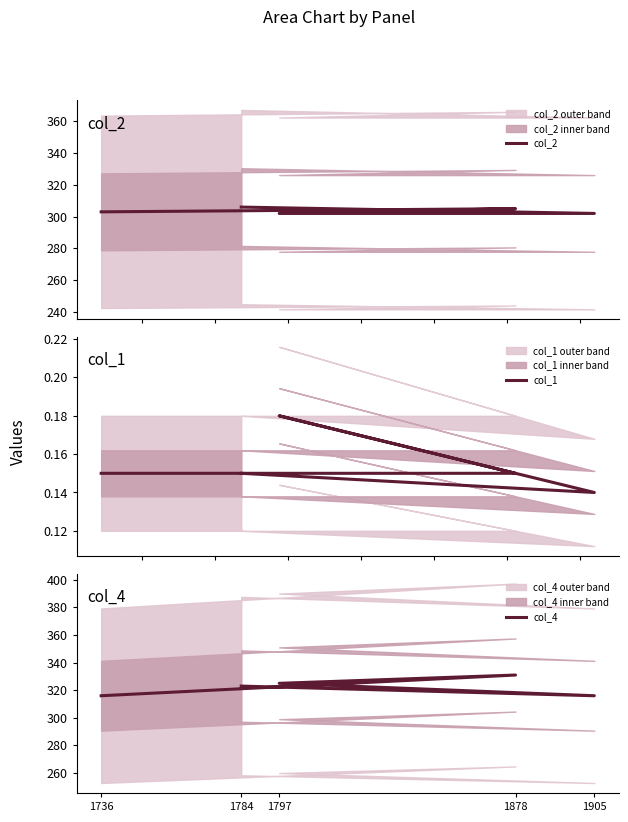

True or false: col_4 and col_1 intersect in this chart.

False